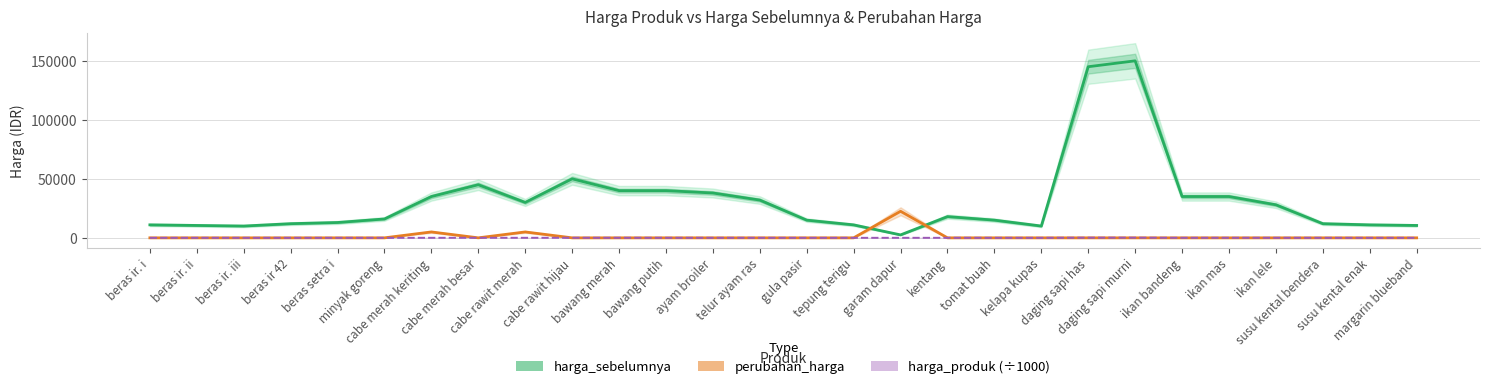

The harga_sebelumnya series shows 16000.0 at minyak goreng. True or false?

True